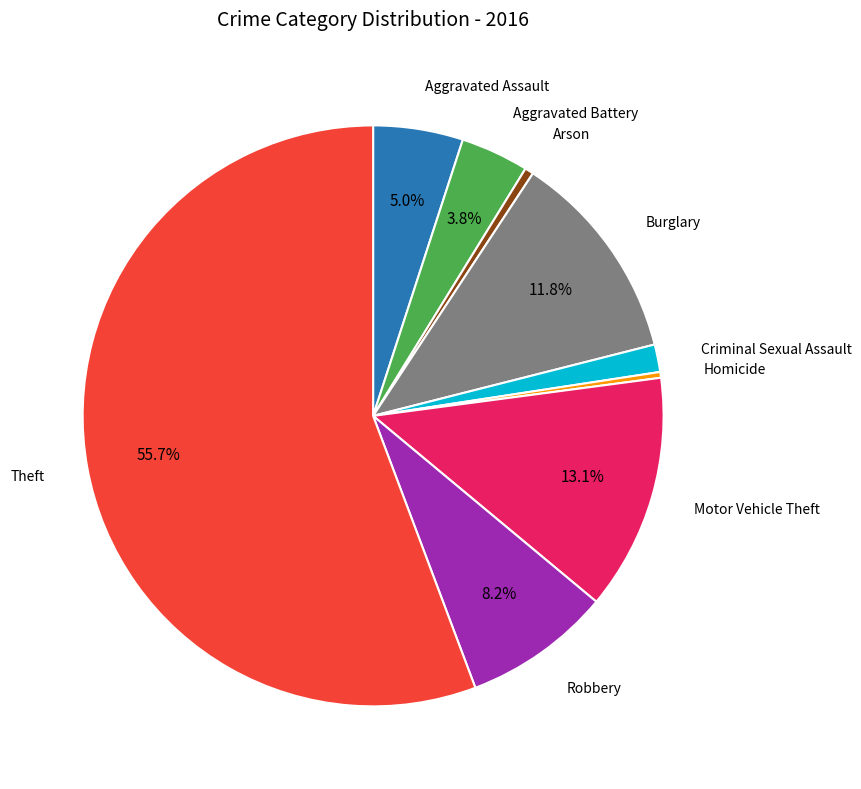

Does any single category account for the majority?

Yes